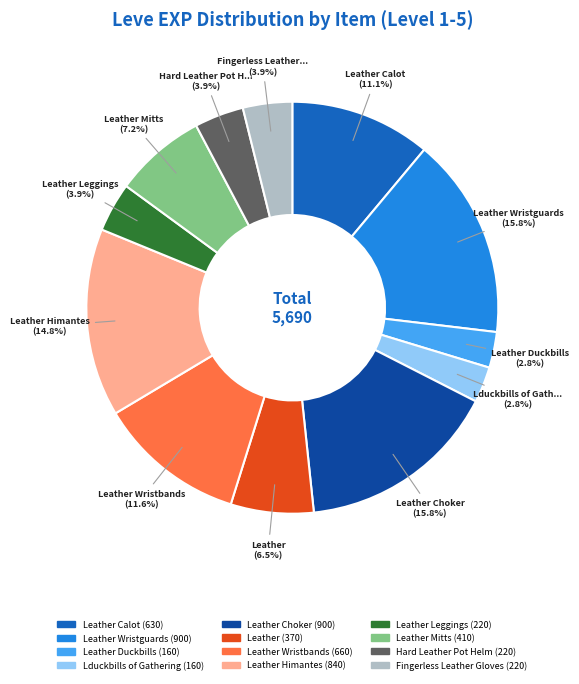

Between Lduckbills of Gathering (160) and Leather Wristguards (900), which is larger?

Leather Wristguards (900)